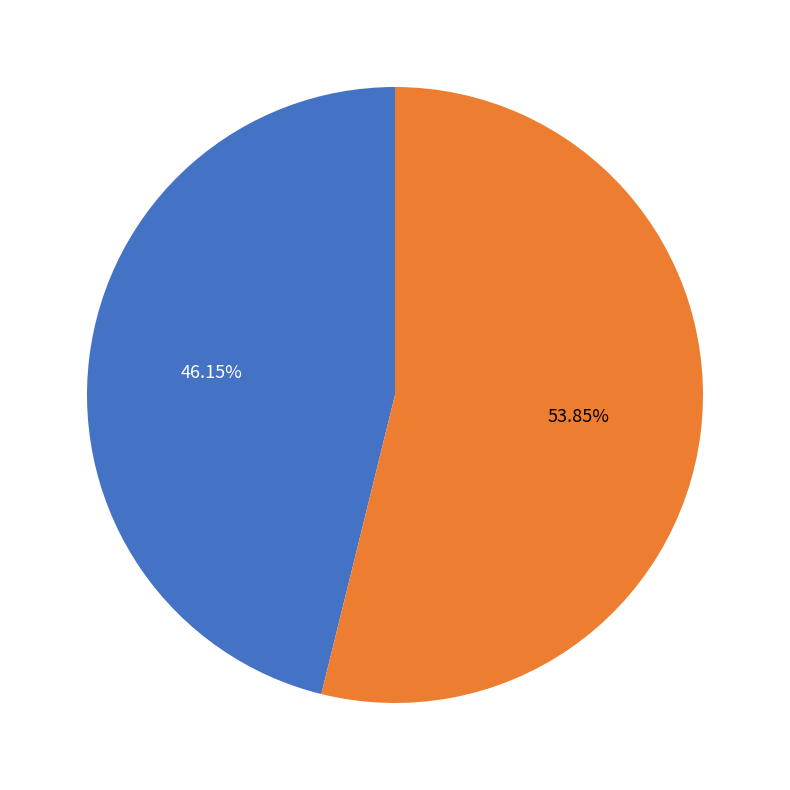

Does any single category account for the majority?

Yes